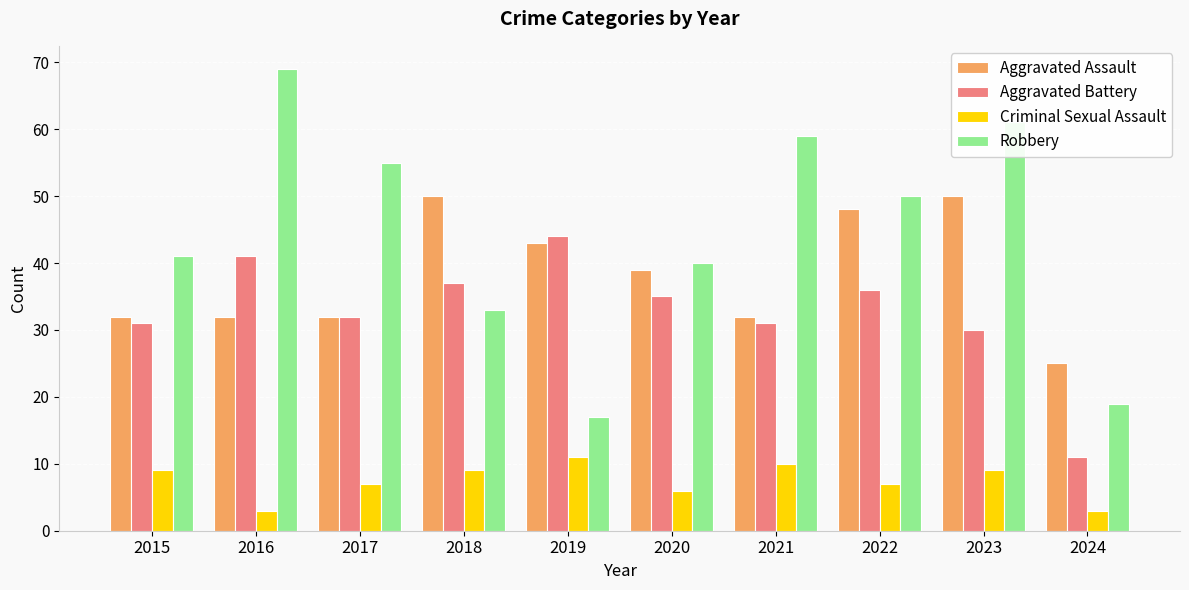

Which series has the widest spread of values?

Robbery